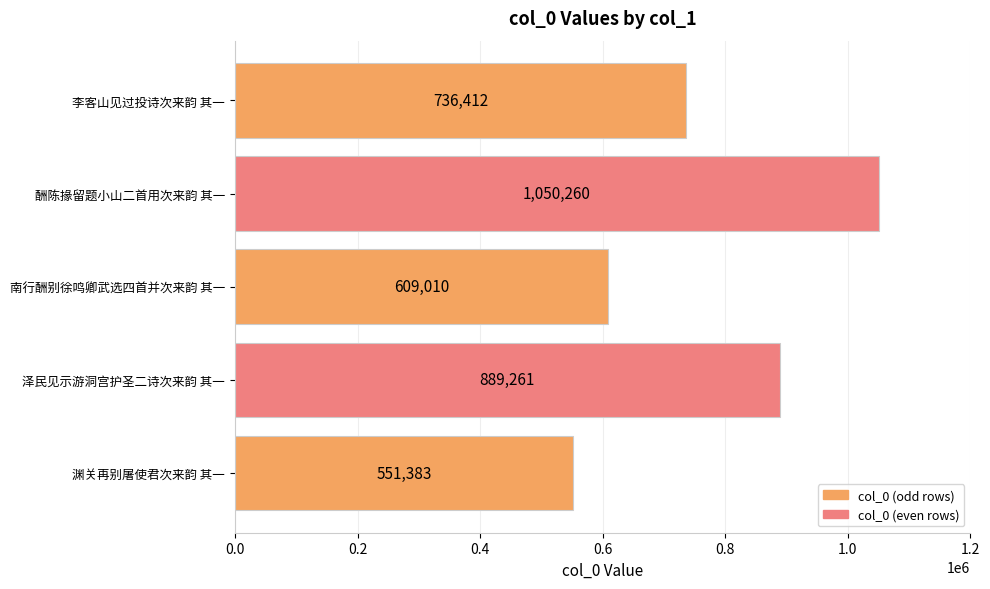

True or false: the data shows 962406 at 渊关再别屠使君次来韵 其一.

False